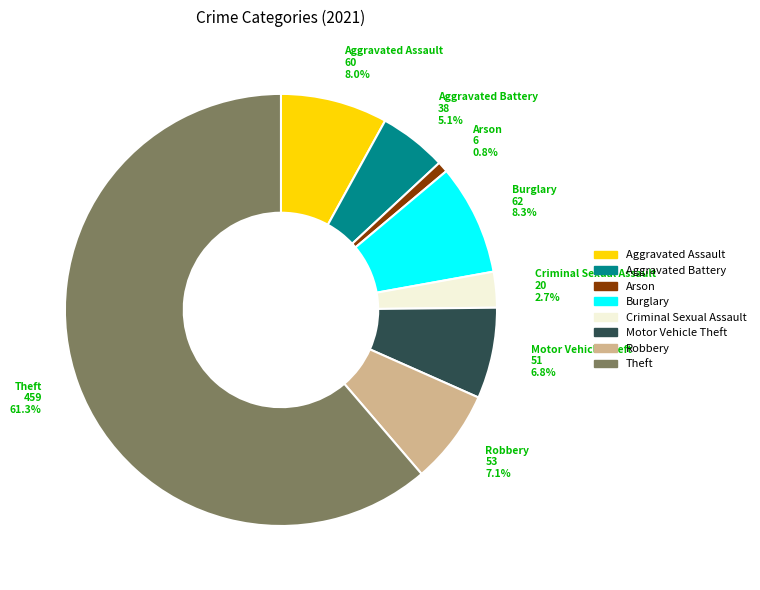

Combined, do Motor Vehicle Theft and Criminal Sexual Assault account for over 50%?

No